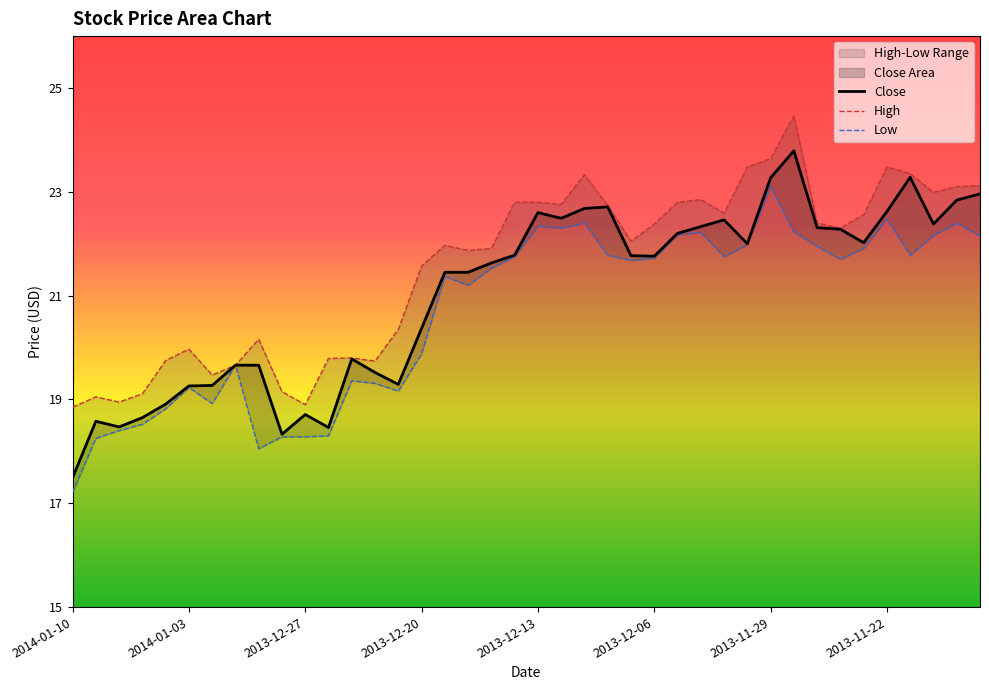

True or false: Low and High intersect in this chart.

False